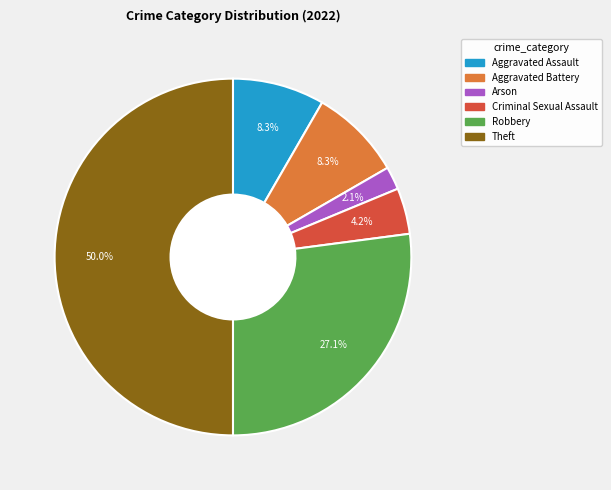

Combined, what portion of the pie is Aggravated Assault and Robbery?

35.4%